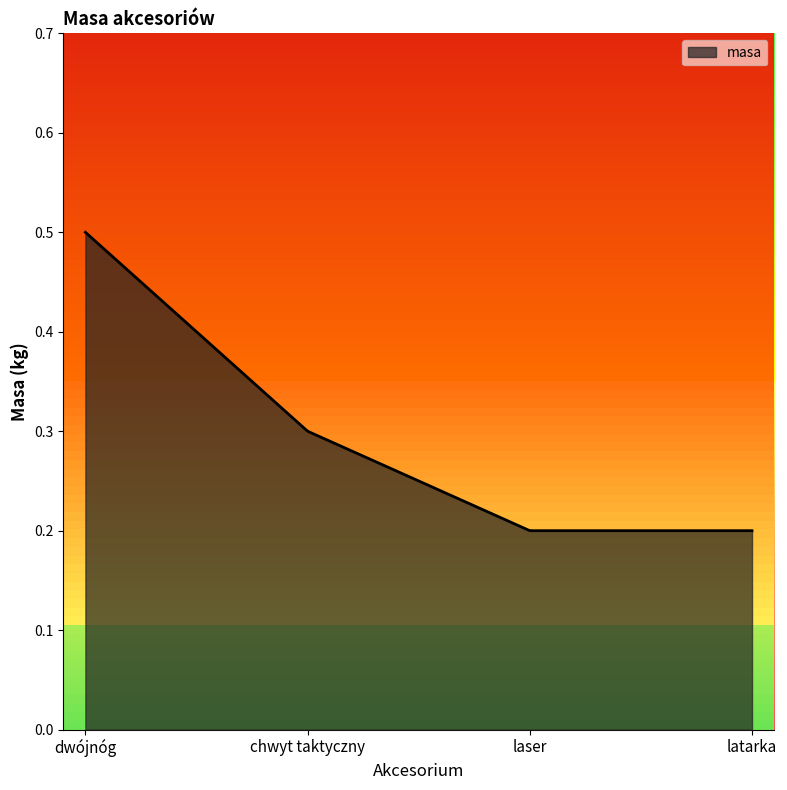

How many lines are shown in the chart?

1